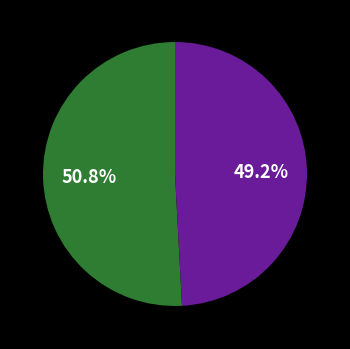

Is there a majority slice in this chart?

Yes